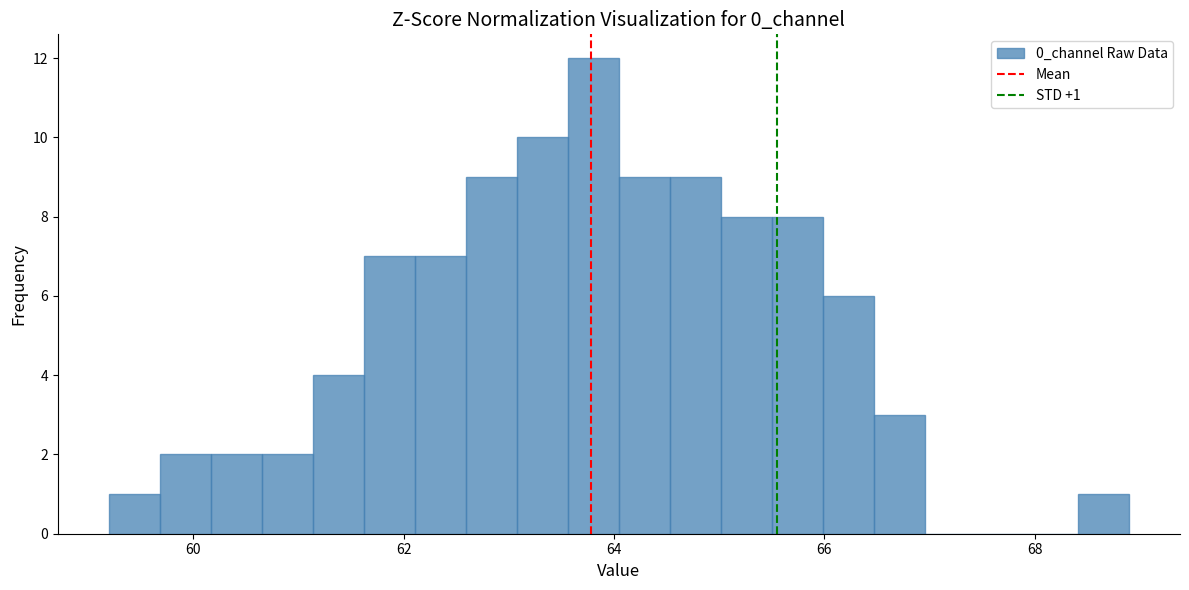

Read against the x-axis, roughly where is the centre of the tallest bar?

63.8